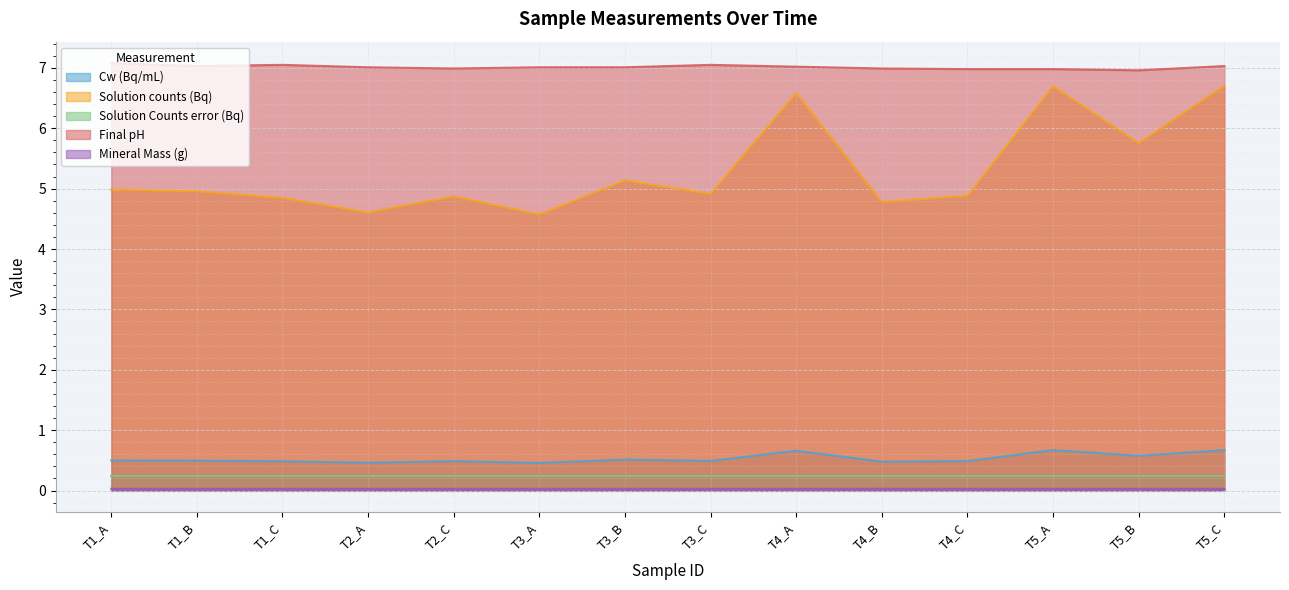

Which category has the lowest value across all series?

T4_A